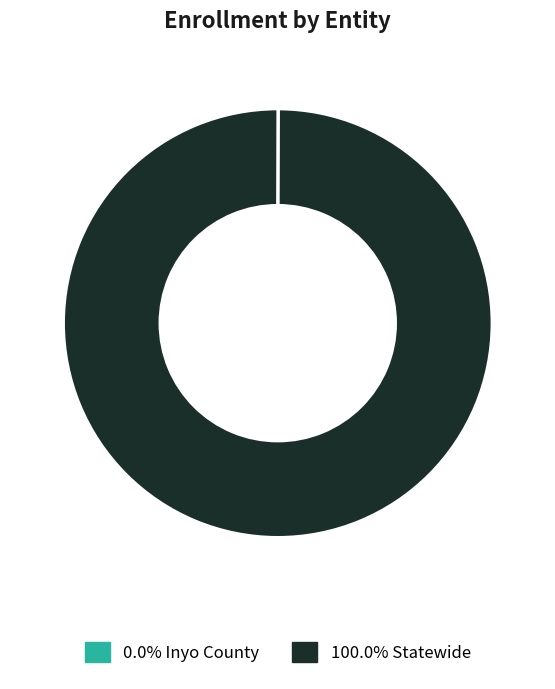

Is there any slice that represents more than half of the pie?

Yes